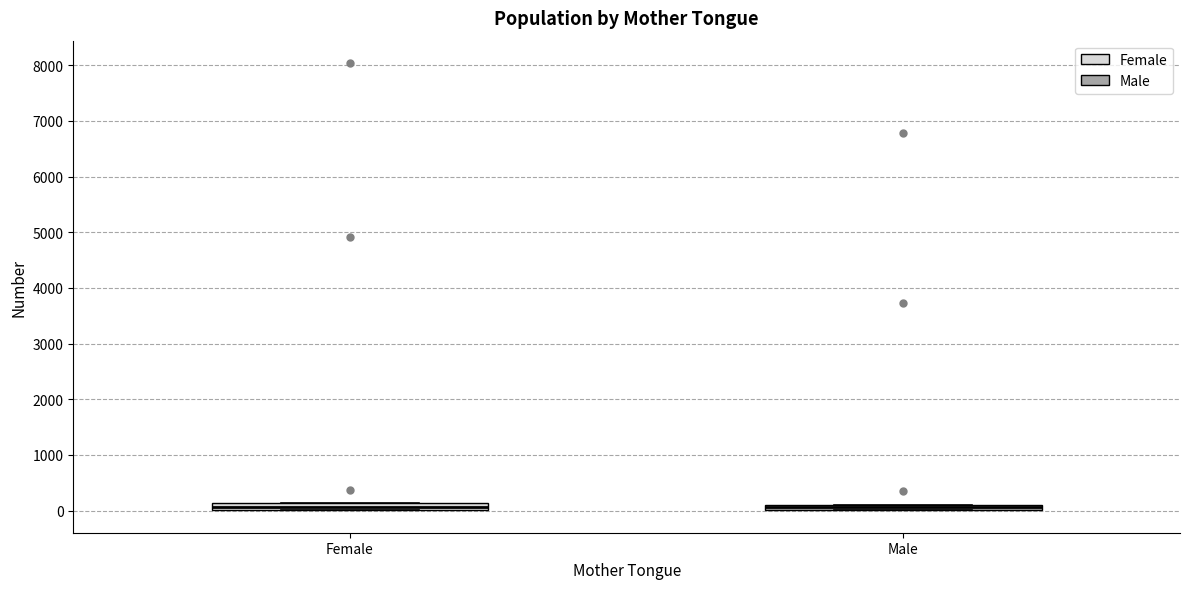

Where is the upper edge of the box for Male on the y-axis? The values are not printed on the chart, so give them approximately, as read against the axis.

100